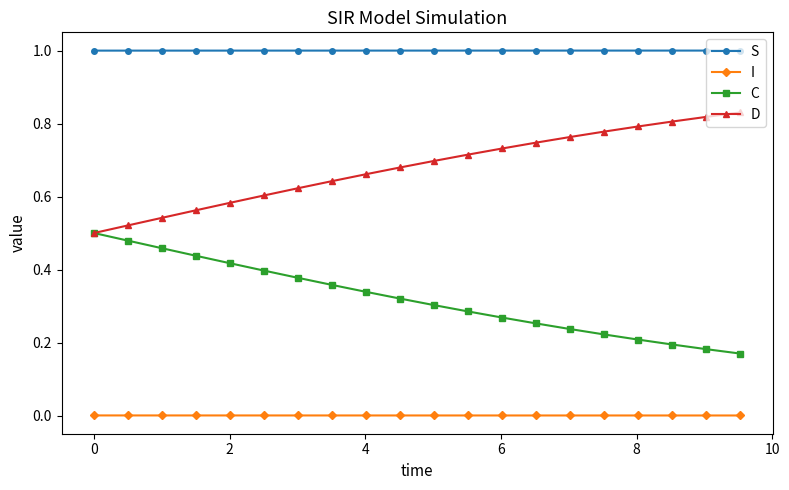

List the series in order of their peak value, highest first.

S, D, C, I